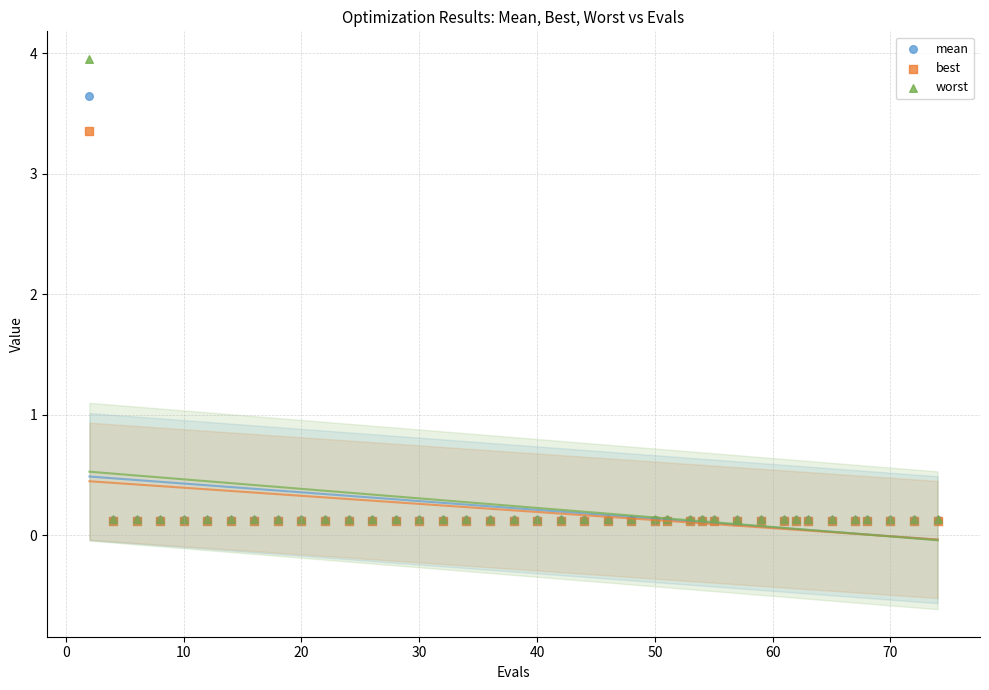

Which series contains the highest Y value?

worst